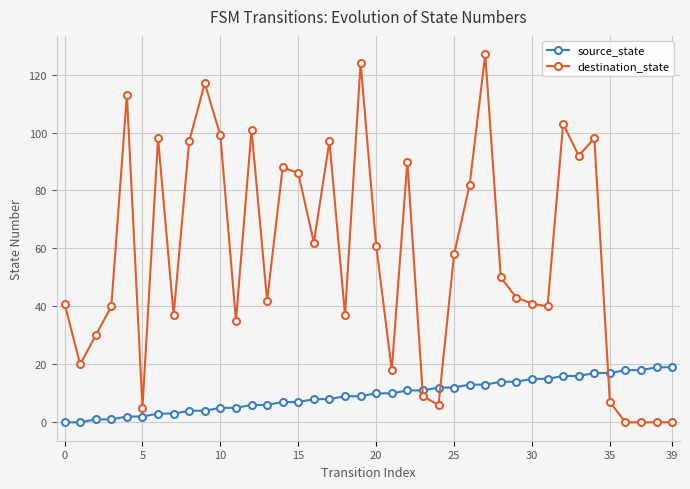

What is the greatest value displayed?

127